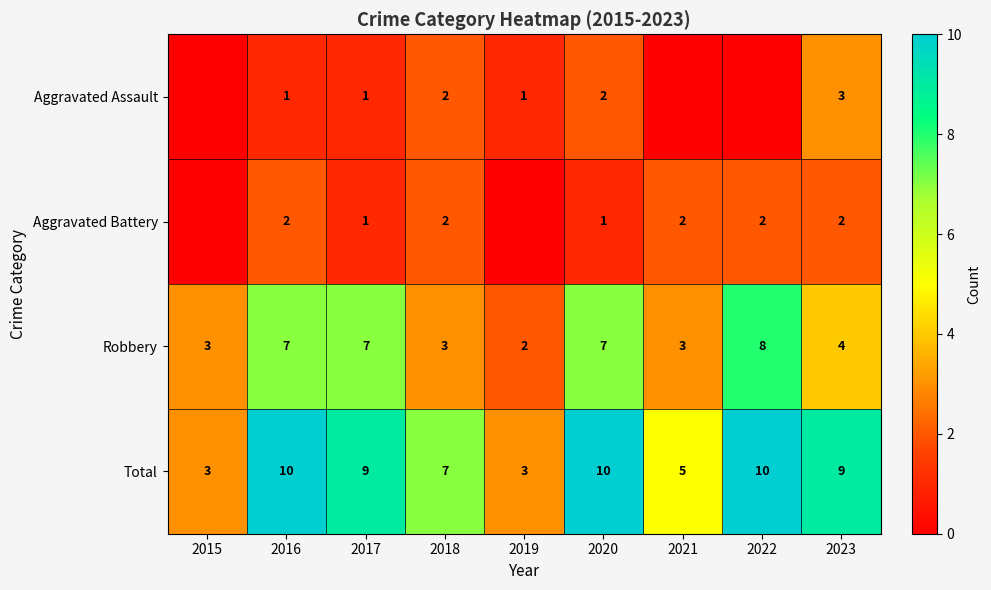

How many Robbery values are between 3 and 7?

7